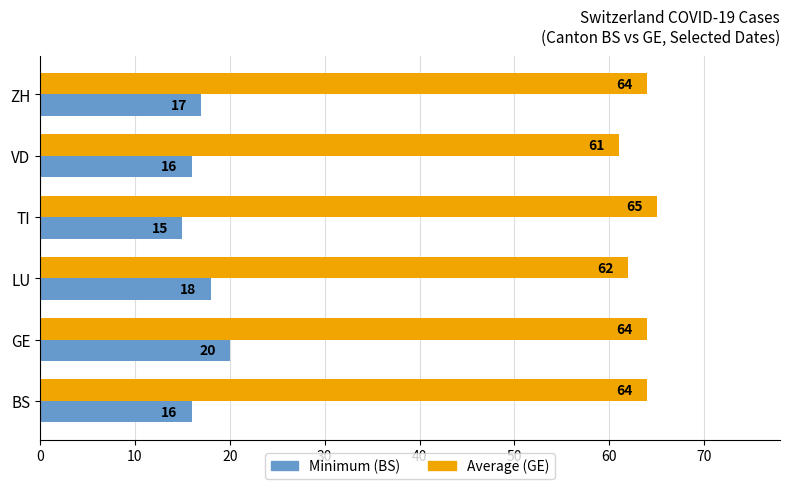

Count the Minimum (BS) values in the range 16 to 18.

4